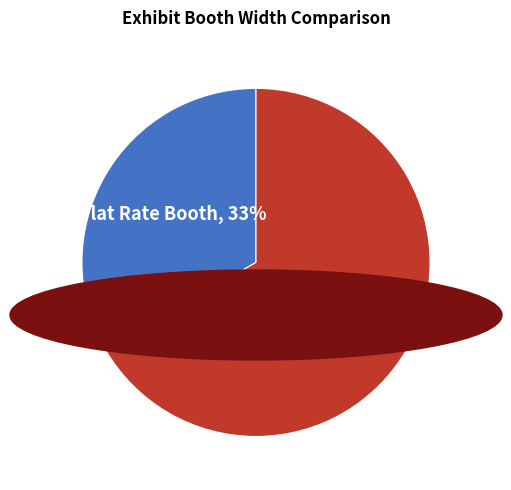

Rank the categories by value from lowest to highest.

Flat Rate Booth, Sq Ft Booth